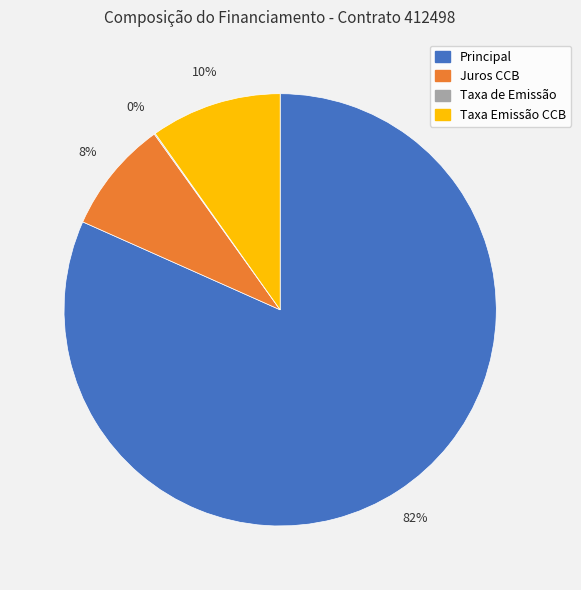

Between Principal and Taxa Emissão CCB, which is larger?

Principal